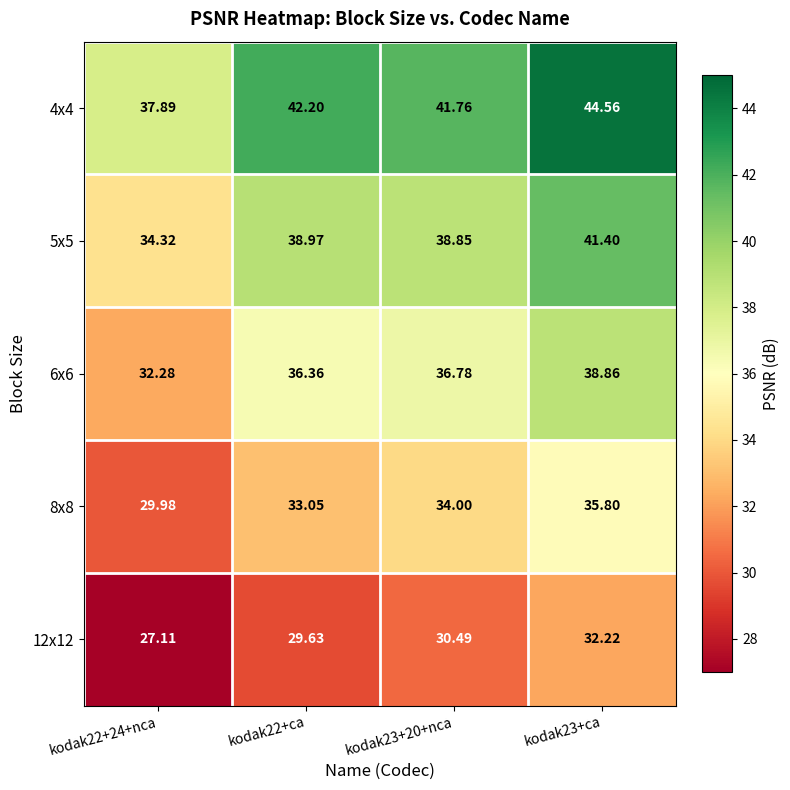

List the series in order of their overall mean, highest first.

4x4, 5x5, 6x6, 8x8, 12x12